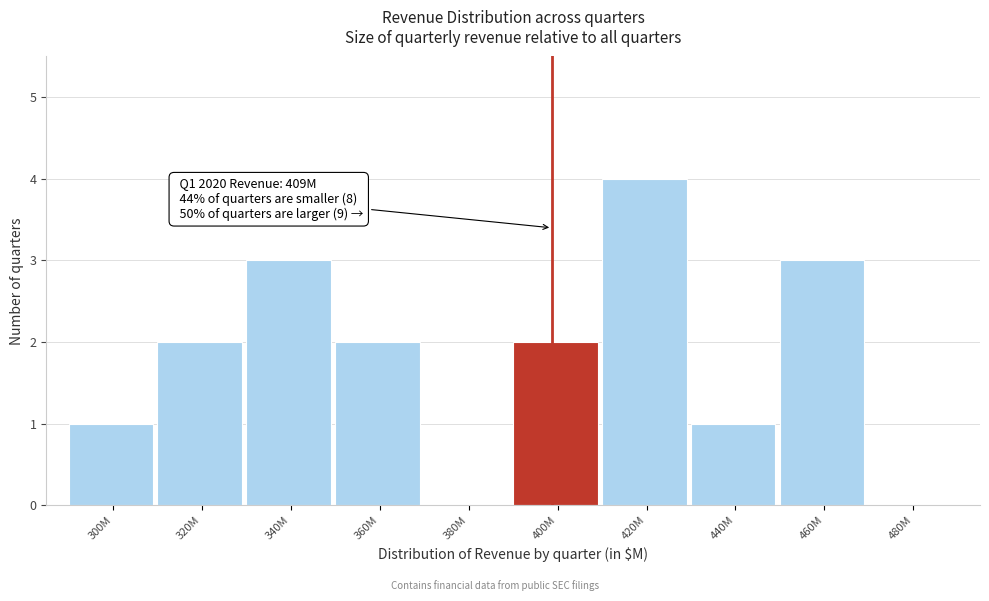

Reading left to right, transcribe all the data shown in this chart.

300M=1	320M=2	340M=3	360M=2	380M=0	400M=2	420M=4	440M=1	460M=3	480M=0